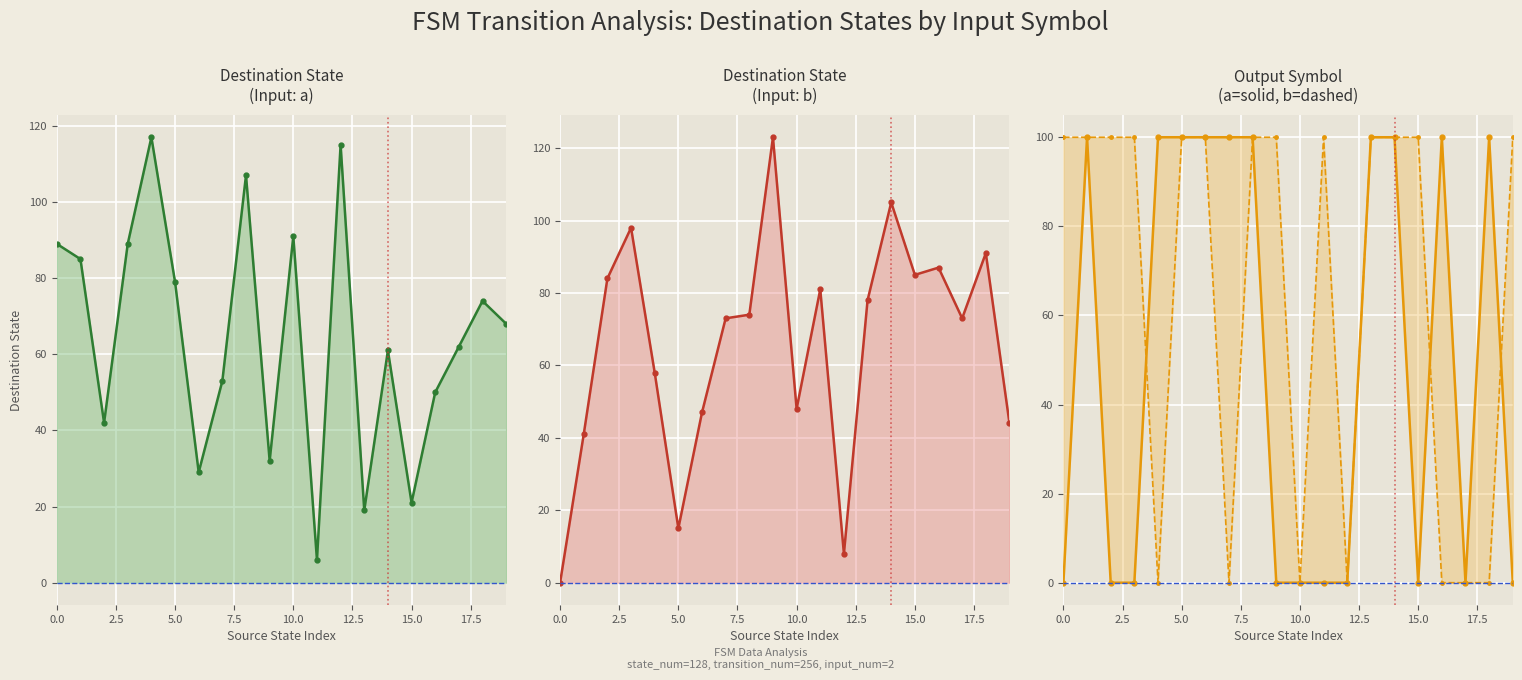

Does the chart display data point markers on the line(s)?

Yes